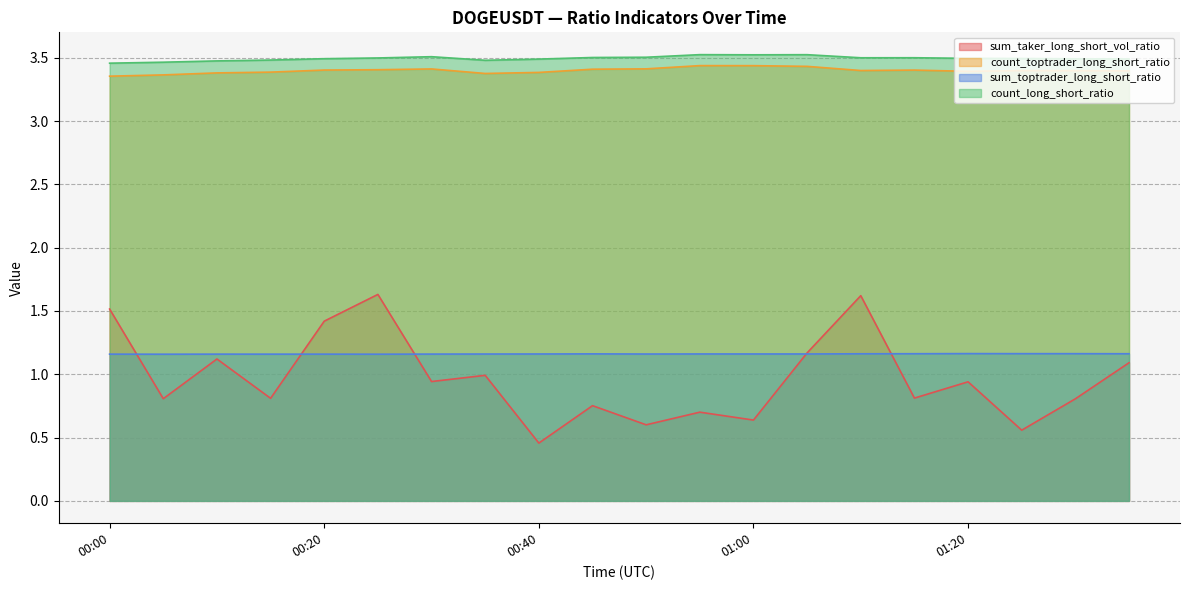

Which series has the largest total across all categories?

count_long_short_ratio